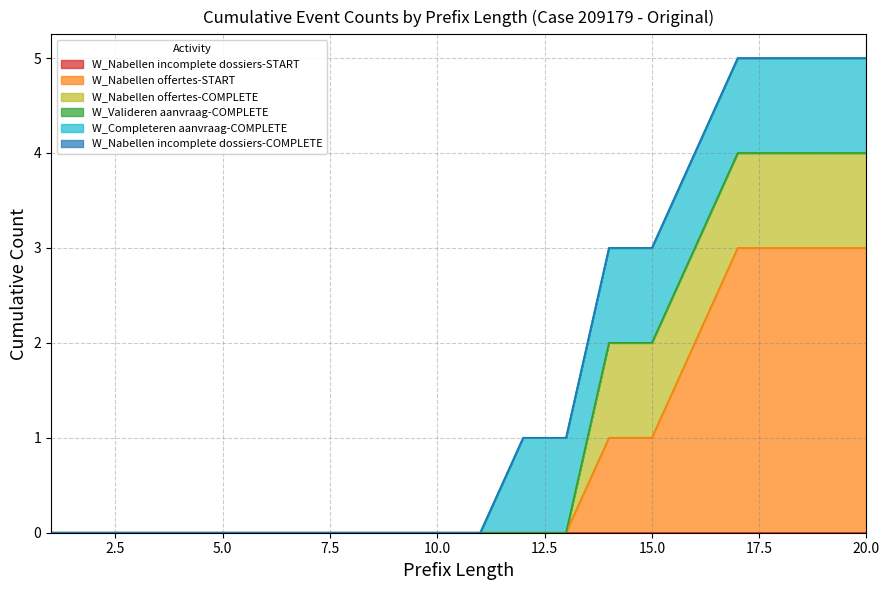

Reading left to right, list all the values displayed in this chart.

W_Nabellen incomplete dossiers-START: 0	0	0	0	0	0	0	0	0	0	0	0	0	0	0	0	0	0	0	0
W_Nabellen offertes-START: 0	0	0	0	0	0	0	0	0	0	0	0	0	1	1	2	3	3	3	3
W_Nabellen offertes-COMPLETE: 0	0	0	0	0	0	0	0	0	0	0	0	0	1	1	1	1	1	1	1
W_Valideren aanvraag-COMPLETE: 0	0	0	0	0	0	0	0	0	0	0	0	0	0	0	0	0	0	0	0
W_Completeren aanvraag-COMPLETE: 0	0	0	0	0	0	0	0	0	0	0	1	1	1	1	1	1	1	1	1
W_Nabellen incomplete dossiers-COMPLETE: 0	0	0	0	0	0	0	0	0	0	0	0	0	0	0	0	0	0	0	0